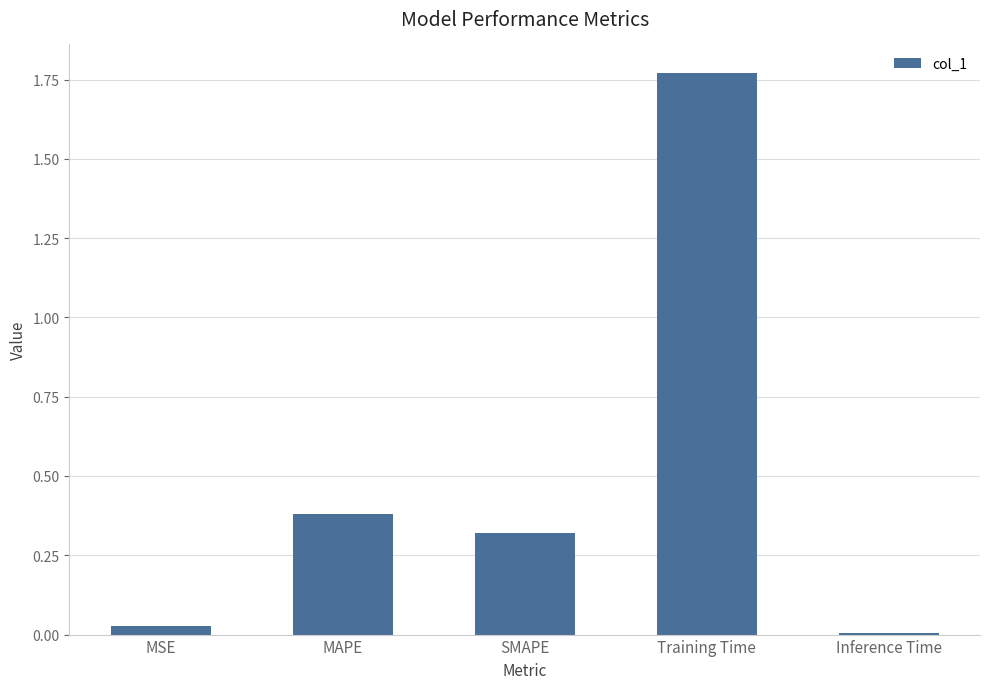

What is the difference between the maximum and second lowest values?

1.7